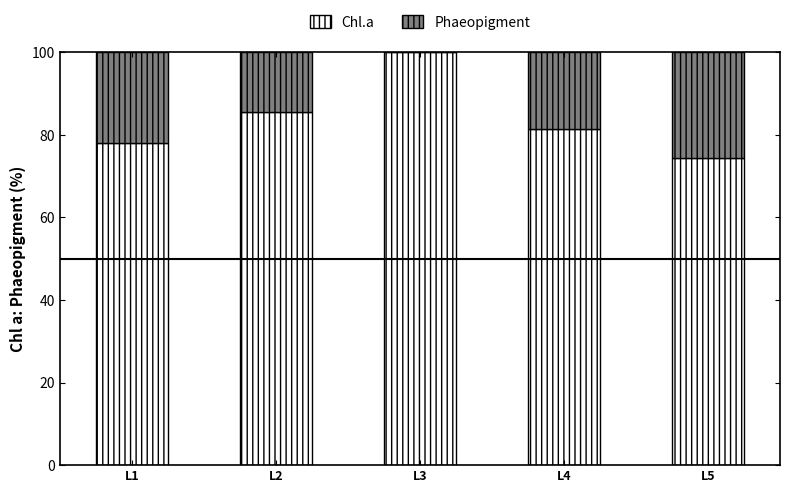

What is the highest value of the Chl.a series?

100.0